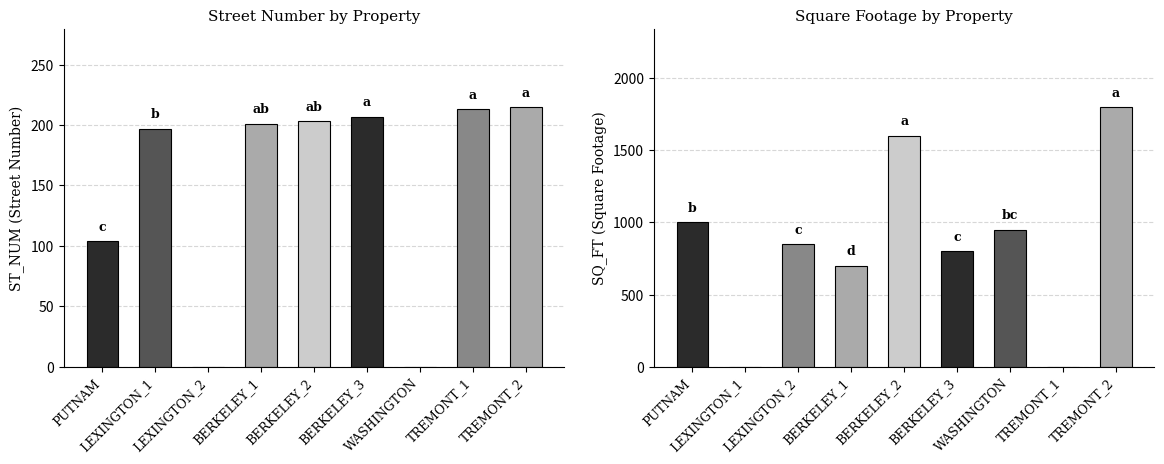

What is the label of the 6th bar from the left?

BERKELEY